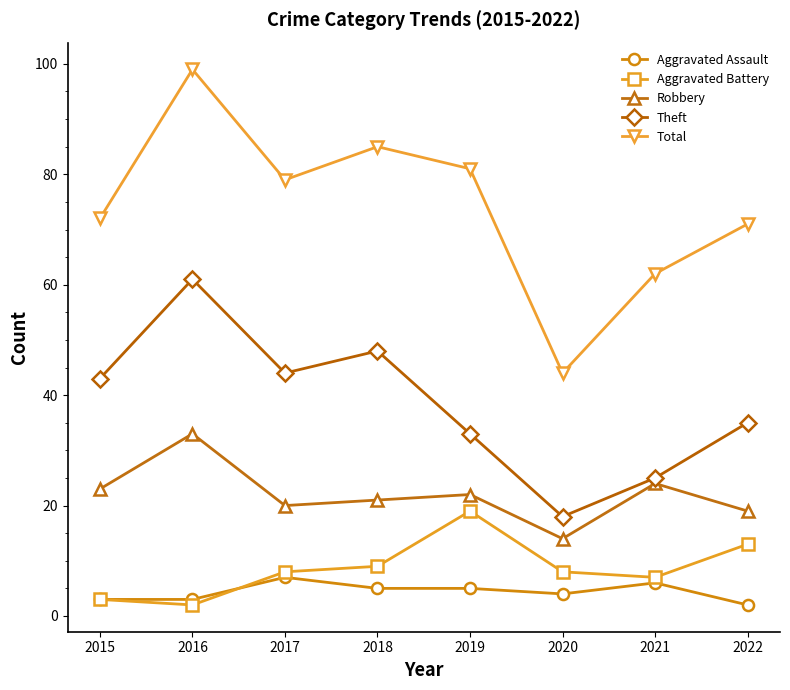

Is it true that Theft equals 61 at 2016?

True